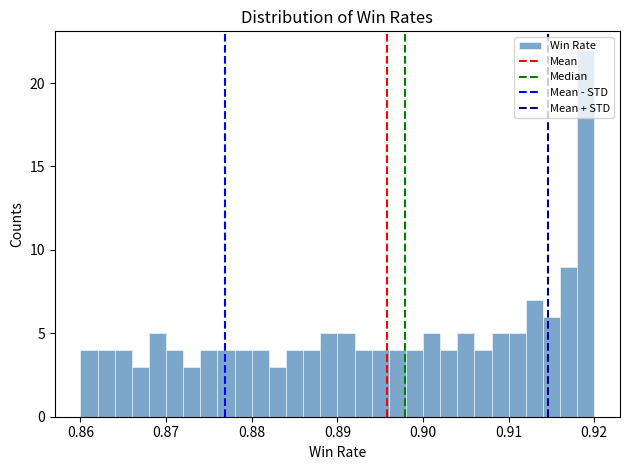

Read against the x-axis, roughly where is the centre of the tallest bar?

0.919